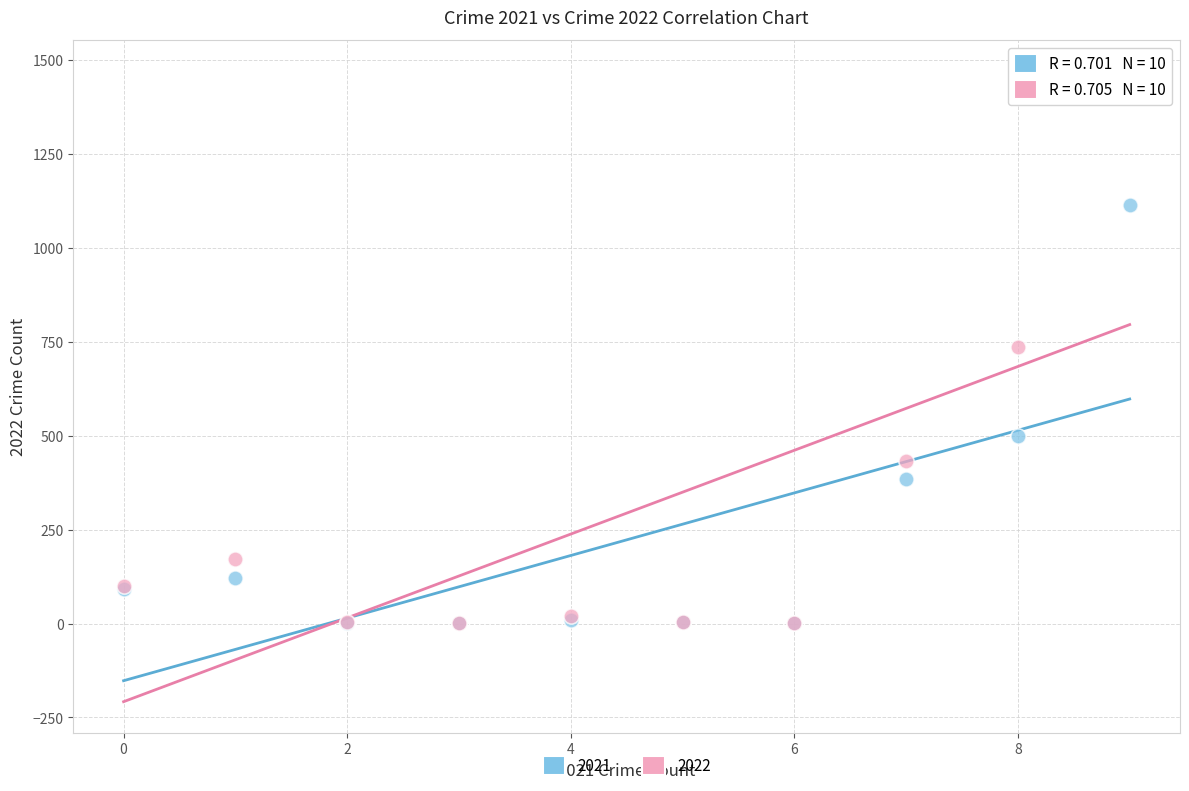

Which series contains the highest Y value?

2022